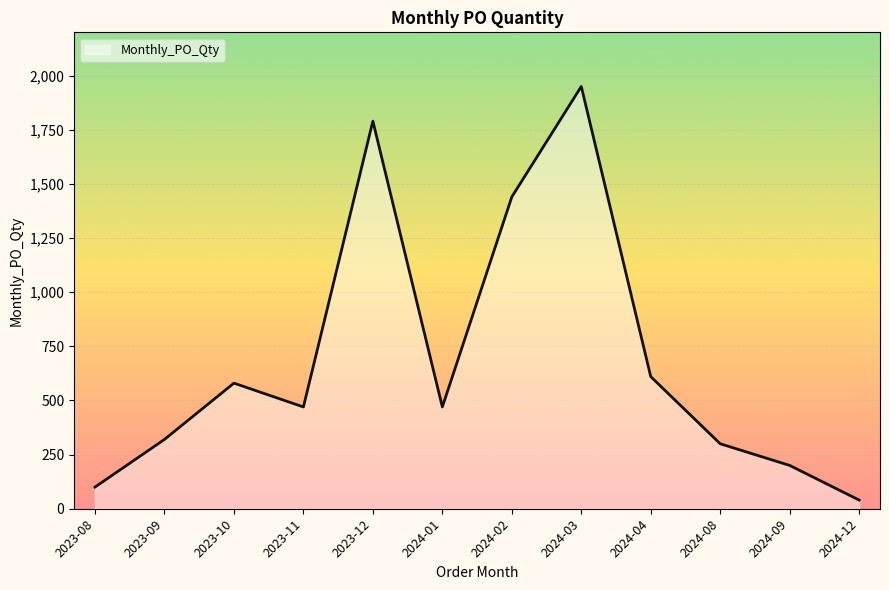

How many values are below 470?

5